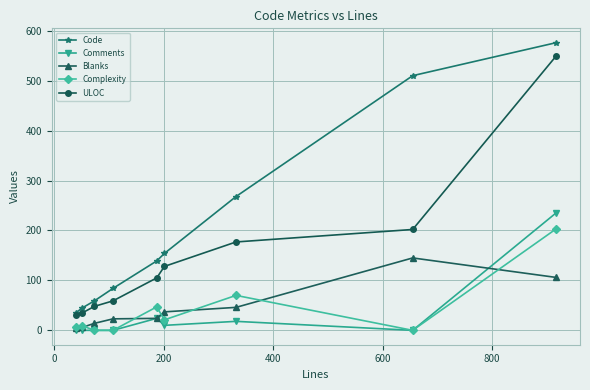

What is the average value of the Complexity series?

40